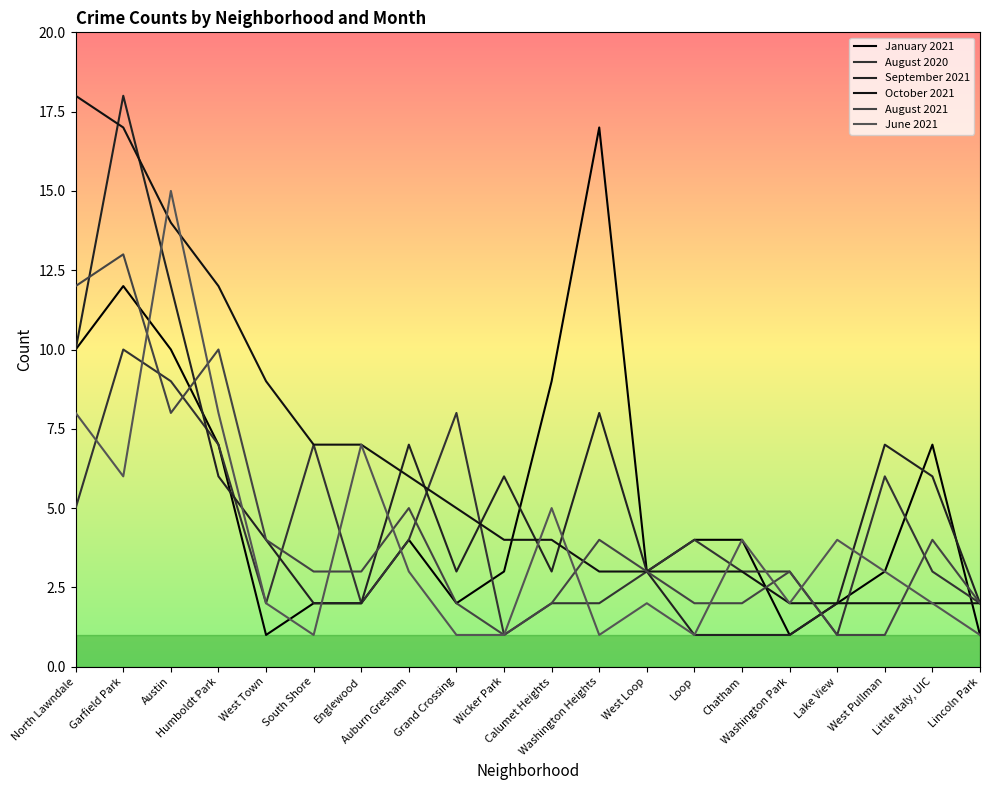

Where is the first local maximum for August 2020?

Garfield Park